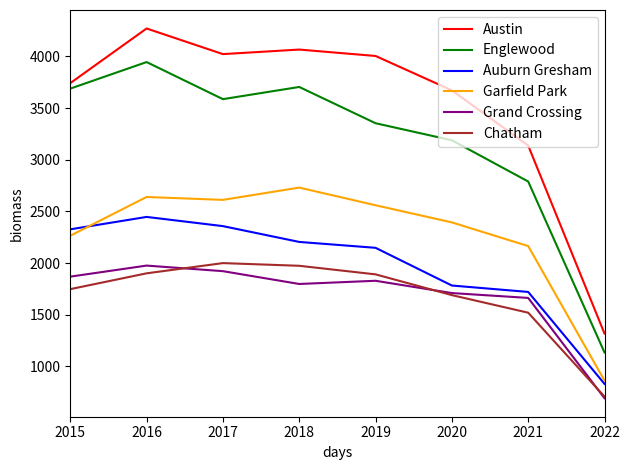

What is the difference between the maximum and minimum values in the Austin series?

2953